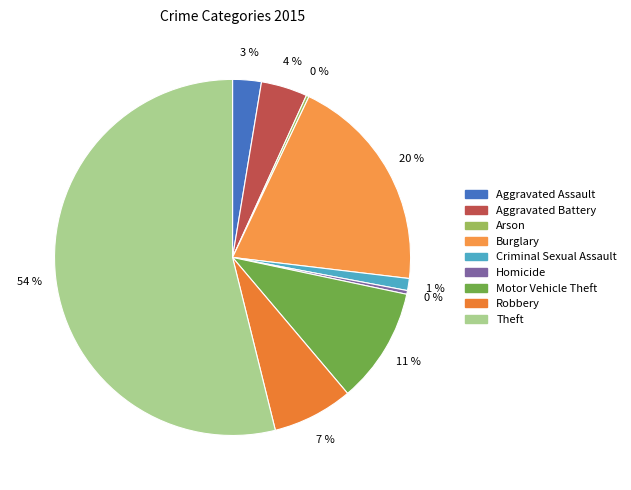

What percentage is NOT represented by Criminal Sexual Assault?

98.9%